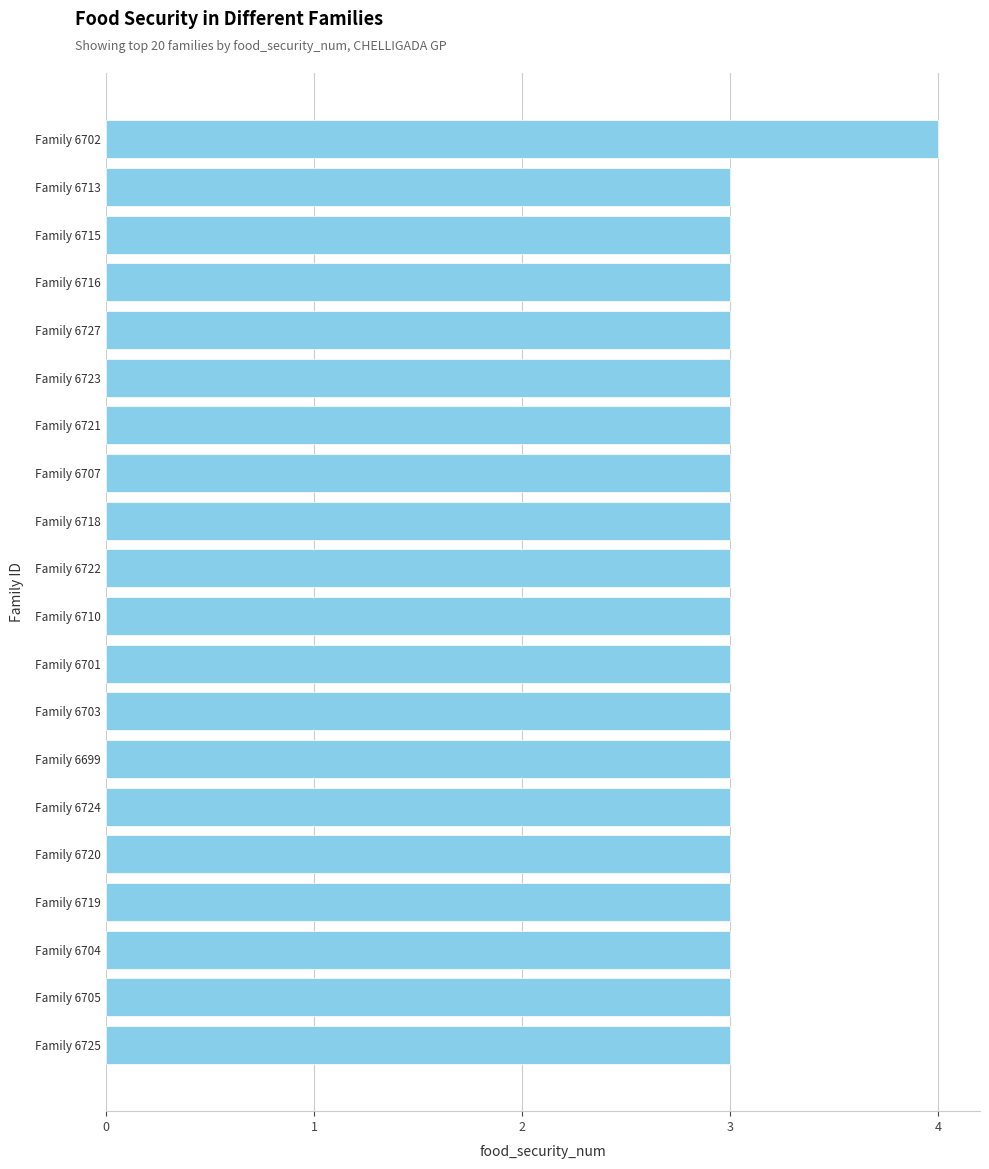

What is the greatest value displayed?

4